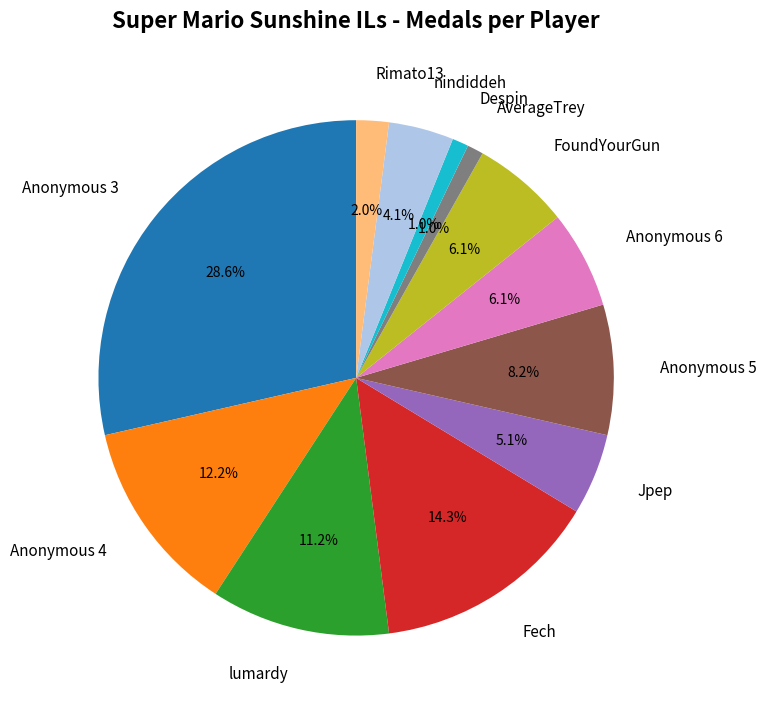

Is AverageTrey the majority of the pie?

No